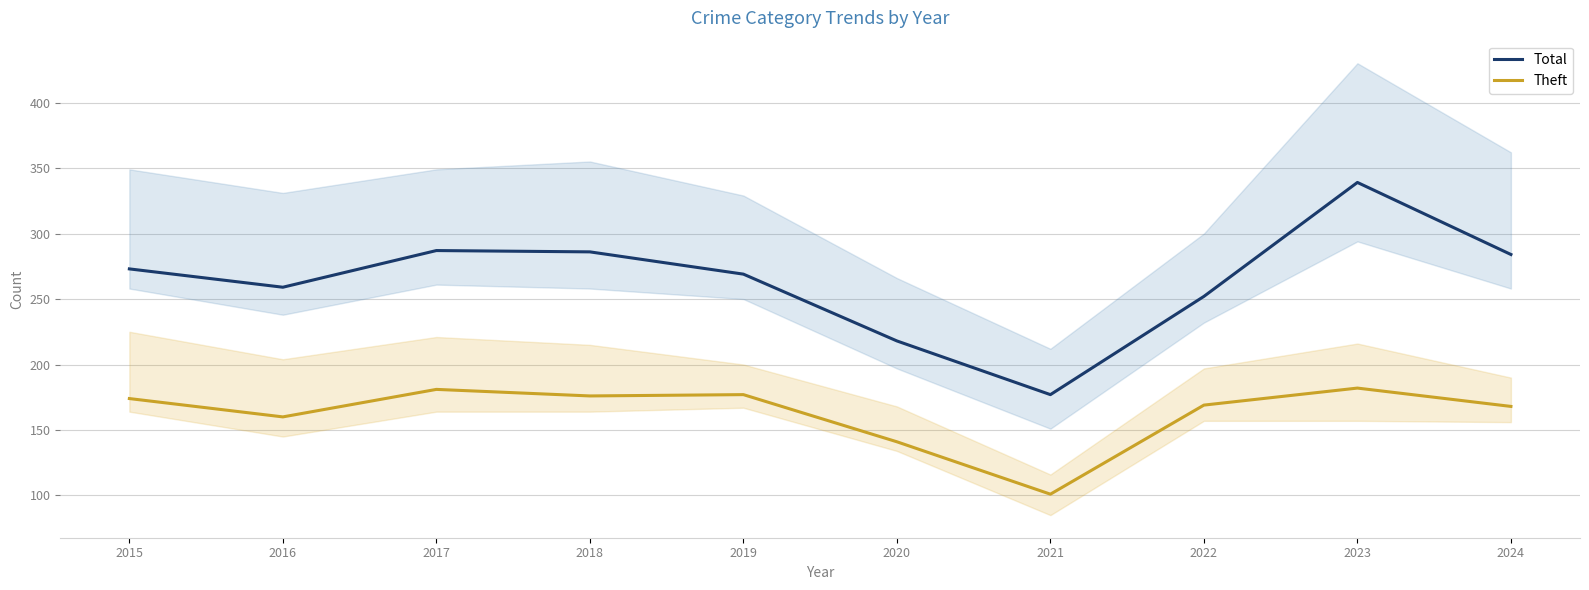

Which series changed the most between 2016 and 2023?

Total